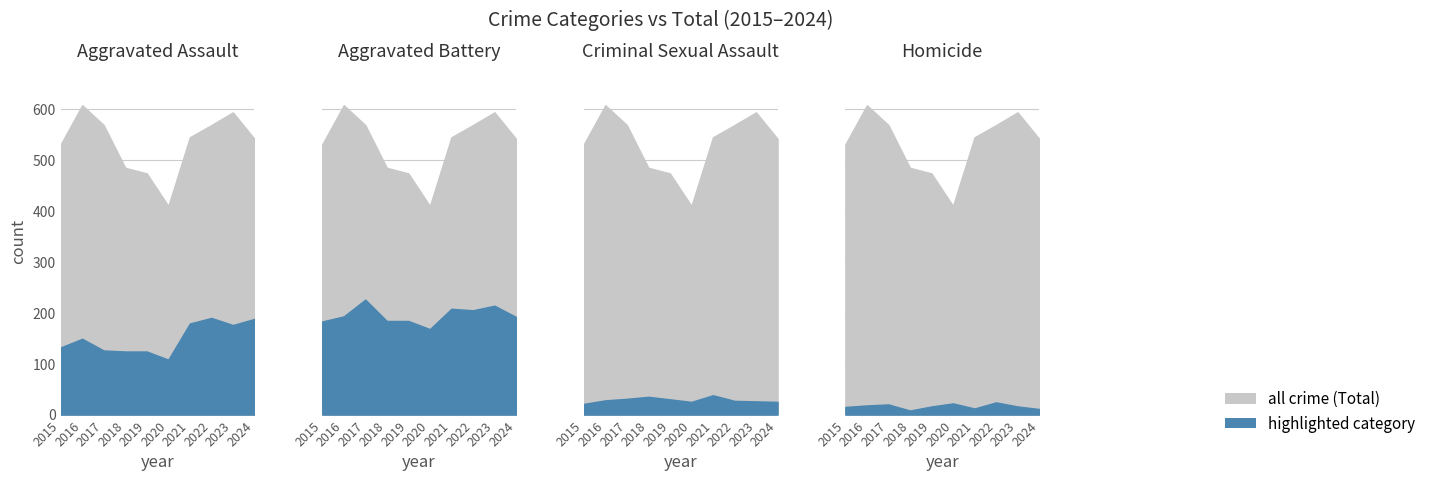

What is the difference between the second highest and second lowest values in the Total series?

120